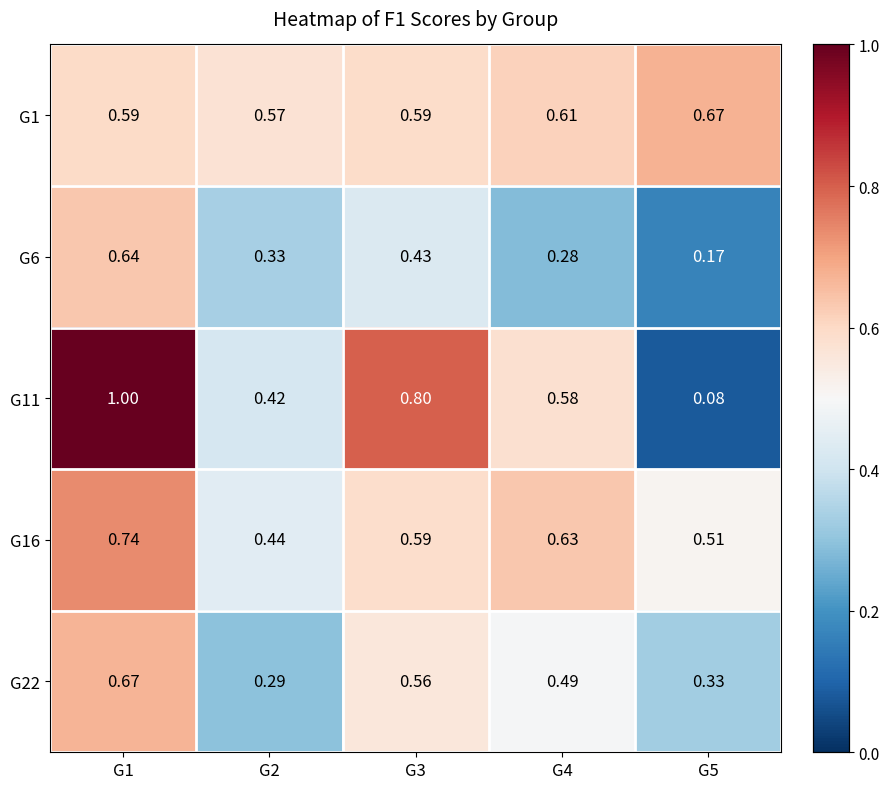

Is the value of G16 at G3 greater than the value of G11 at G4?

Yes